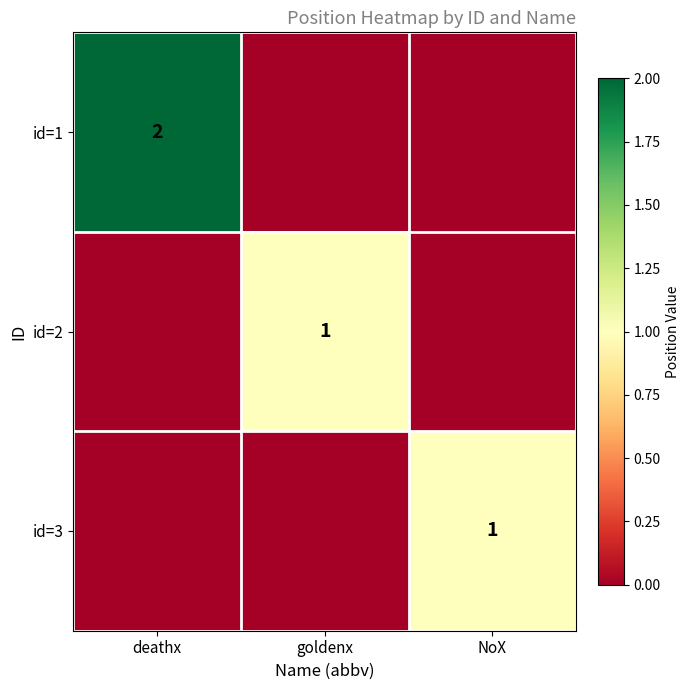

How many distinct data groups are displayed?

3